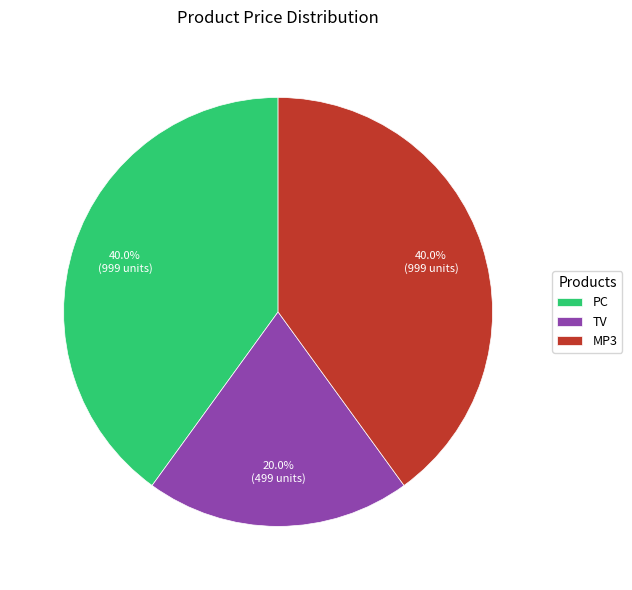

Do MP3 and TV together represent more than half of the pie?

Yes